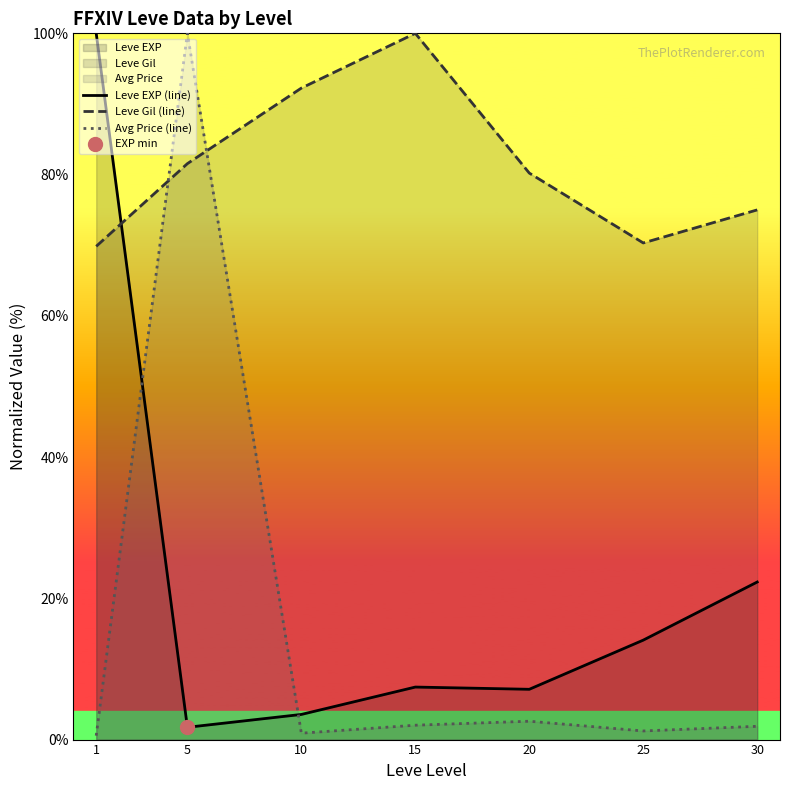

Which label corresponds to the smallest value in the chart?

1